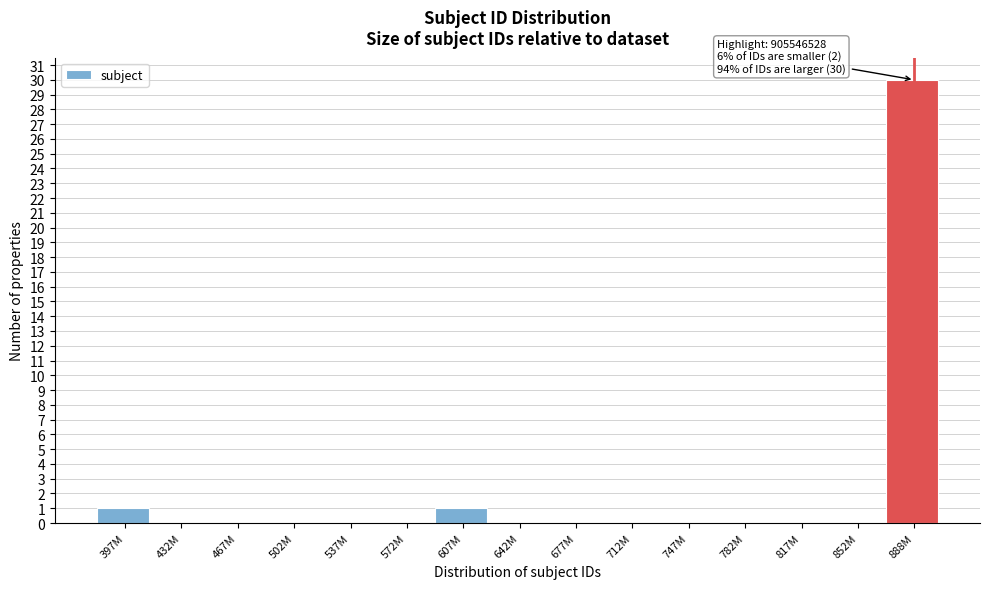

Reading left to right, transcribe all the data shown in this chart.

397M=1	432M=0	467M=0	502M=0	537M=0	572M=0	607M=1	642M=0	677M=0	712M=0	747M=0	782M=0	817M=0	852M=0	888M=30